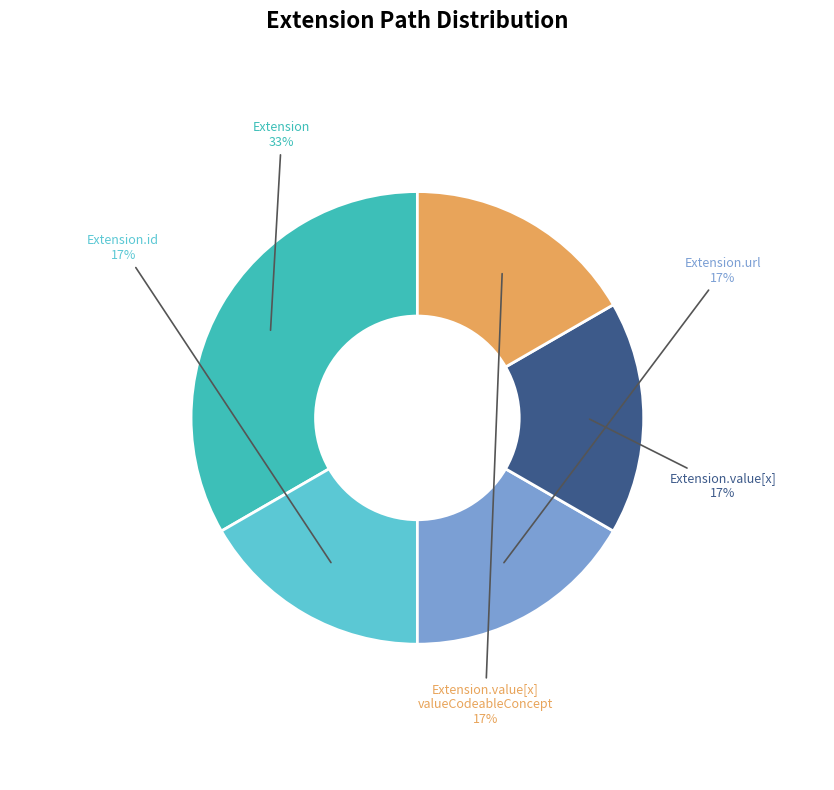

Is Extension.value[x] valueCodeableConcept the majority of the pie?

No